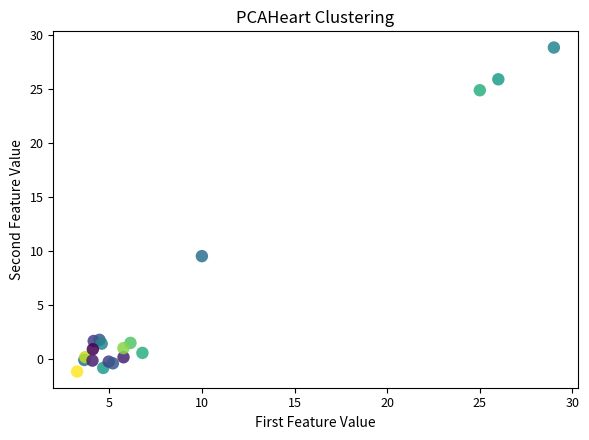

What Y value in the scatter plot is closest to 13?

9.5